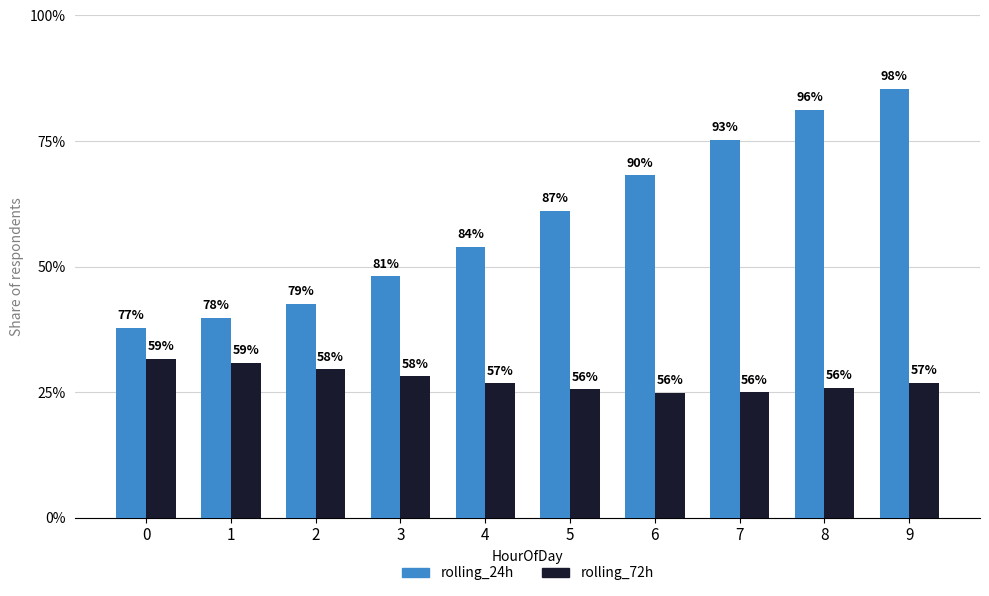

What are all the series names shown in the legend?

rolling_24h, rolling_72h